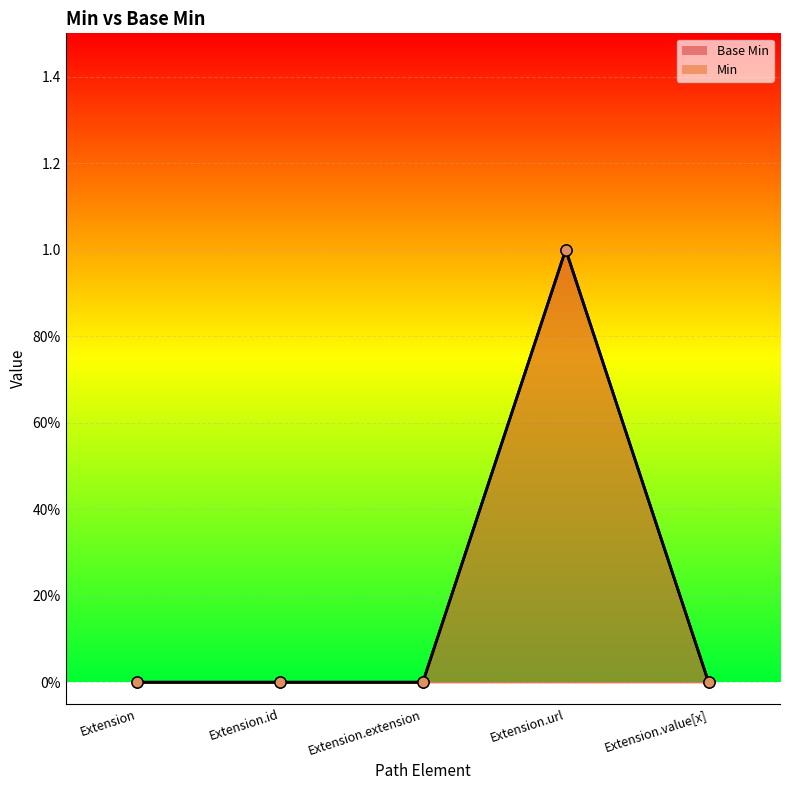

Reading right to left, extract all data points from this chart.

Base Min: Extension.value[x]=0	Extension.url=1	Extension.extension=0	Extension.id=0	Extension=0
Min: Extension.value[x]=0	Extension.url=1	Extension.extension=0	Extension.id=0	Extension=0